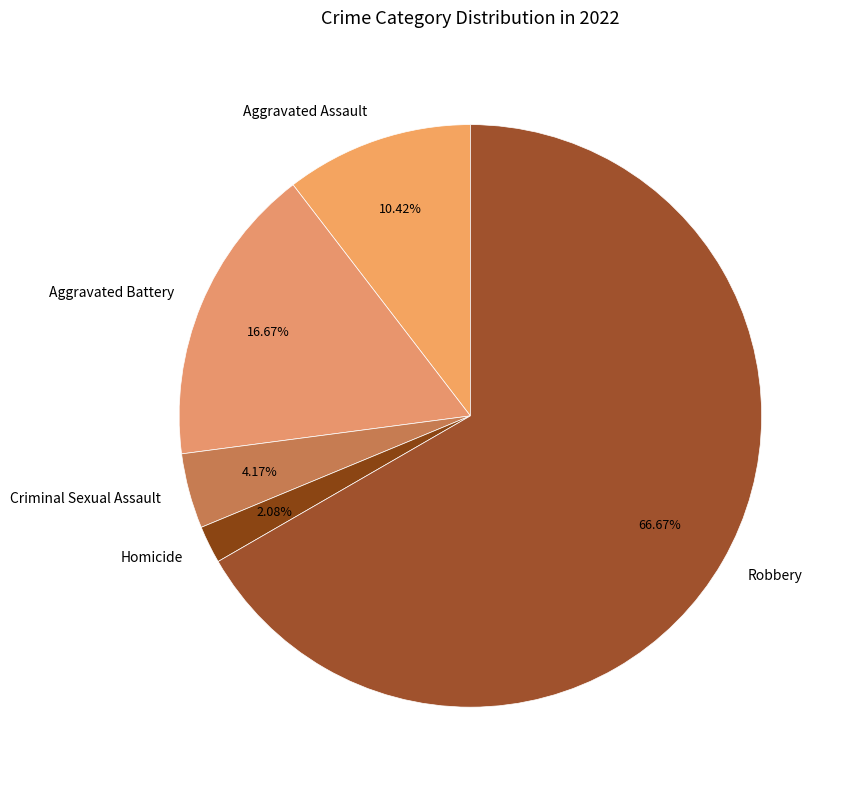

How many slices are in this pie chart?

5